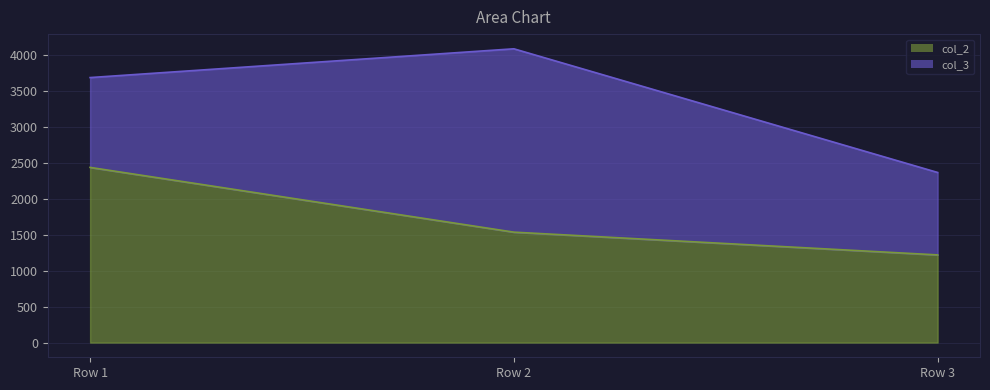

What is the ratio of the value at Row 3 to the value at Row 2?

0.8